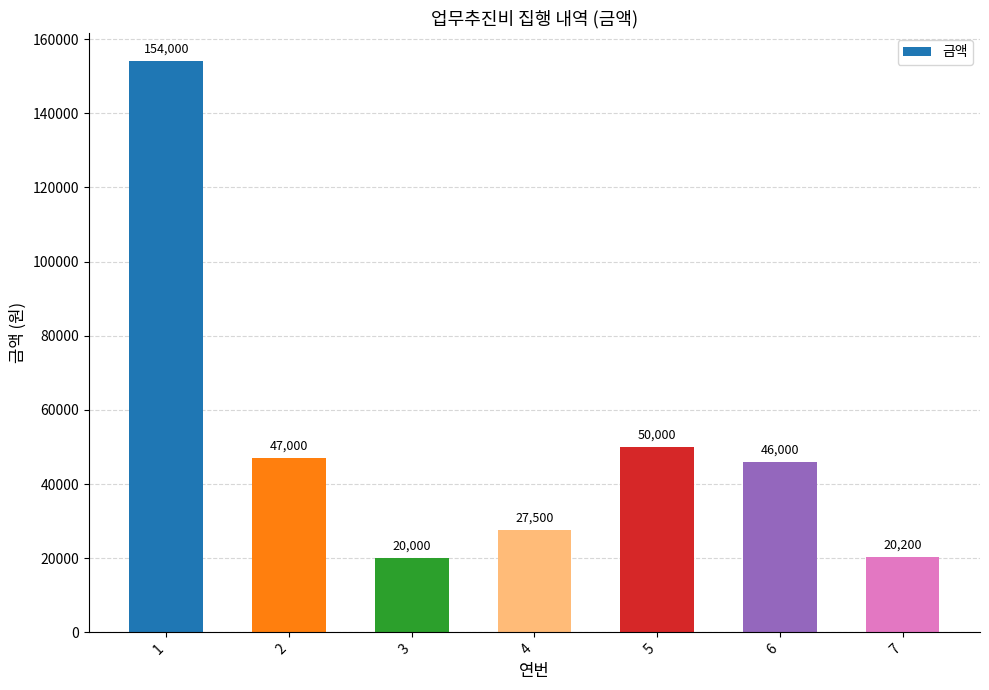

Rank the categories by value from highest to lowest.

1, 5, 2, 6, 4, 7, 3